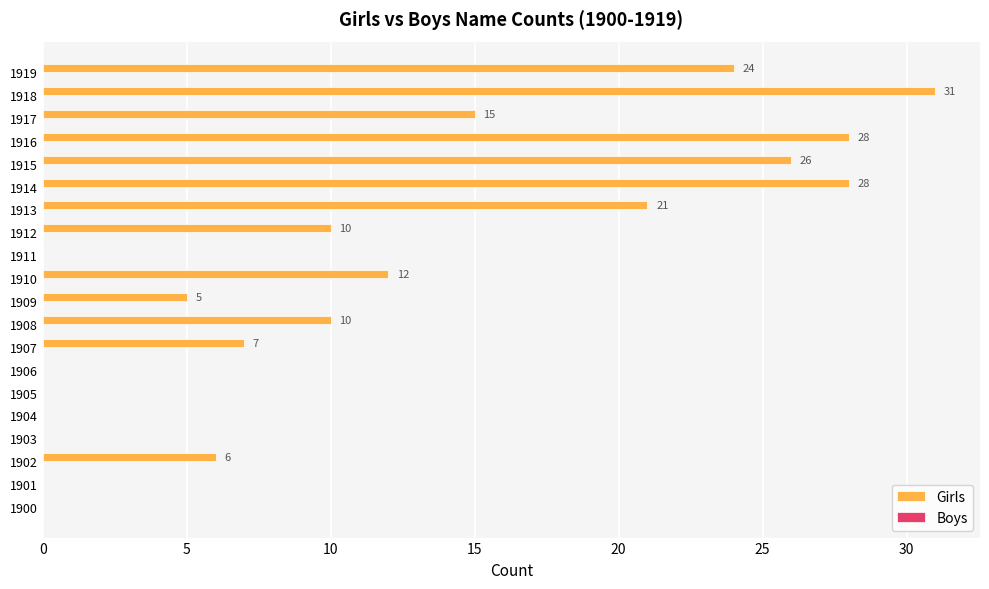

The value at 1909 is 5. True or false?

True